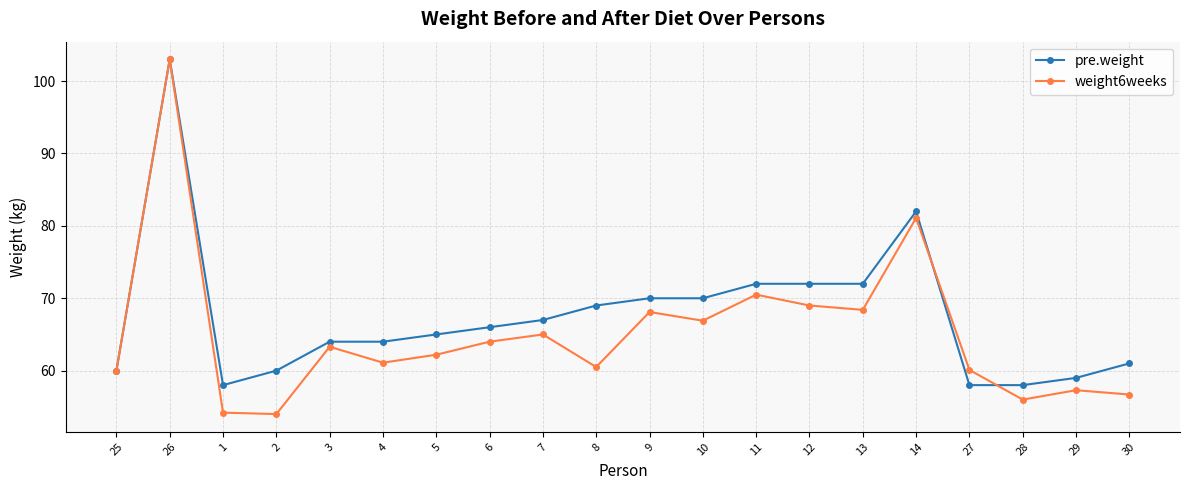

What is the total value across all series at 29?

116.3